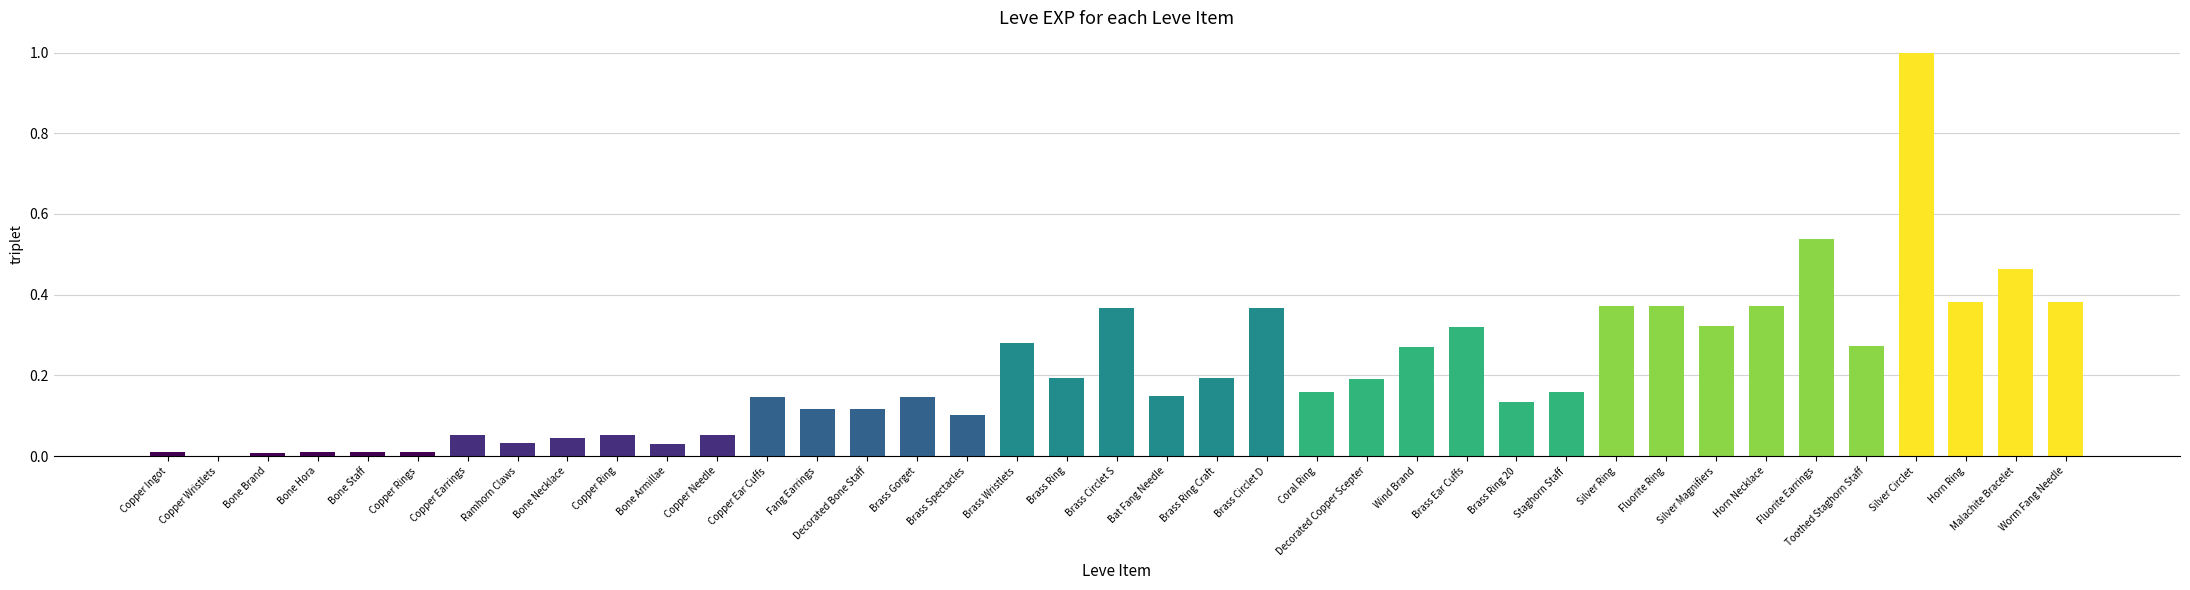

The chart shows a value of 0.5 at Horn Ring. True or false?

False